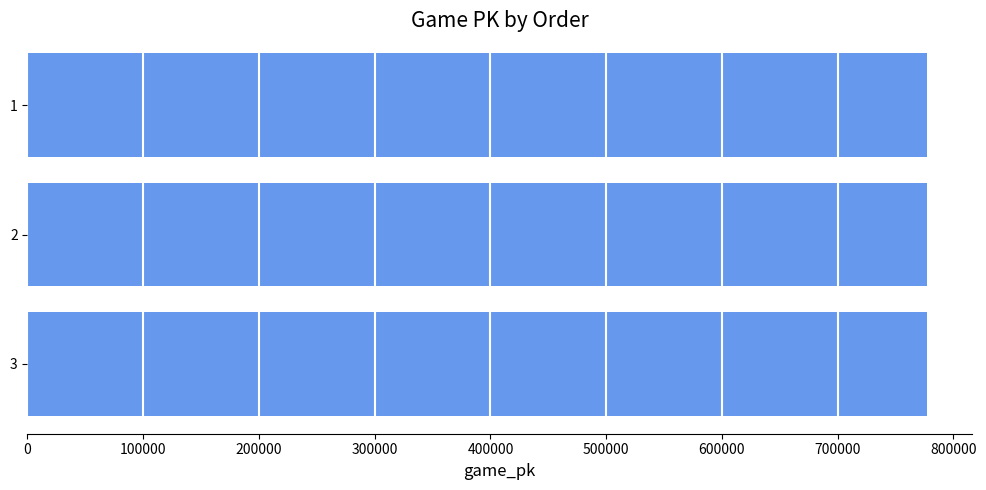

How many data points are less than 776901?

1